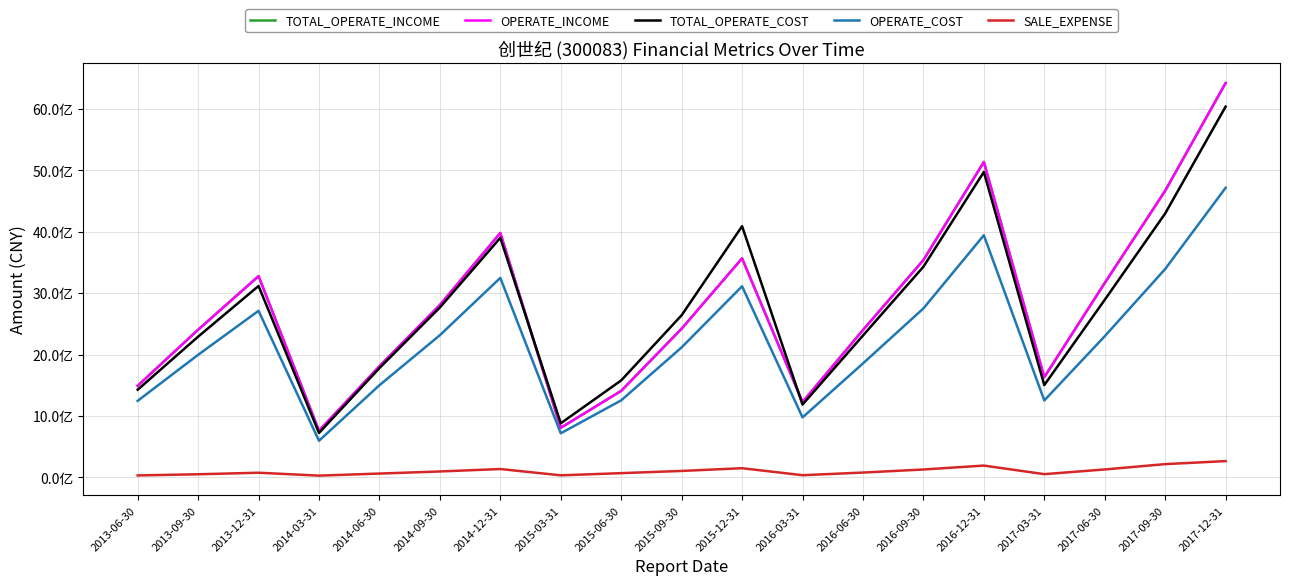

Does the chart display data point markers on the line(s)?

No